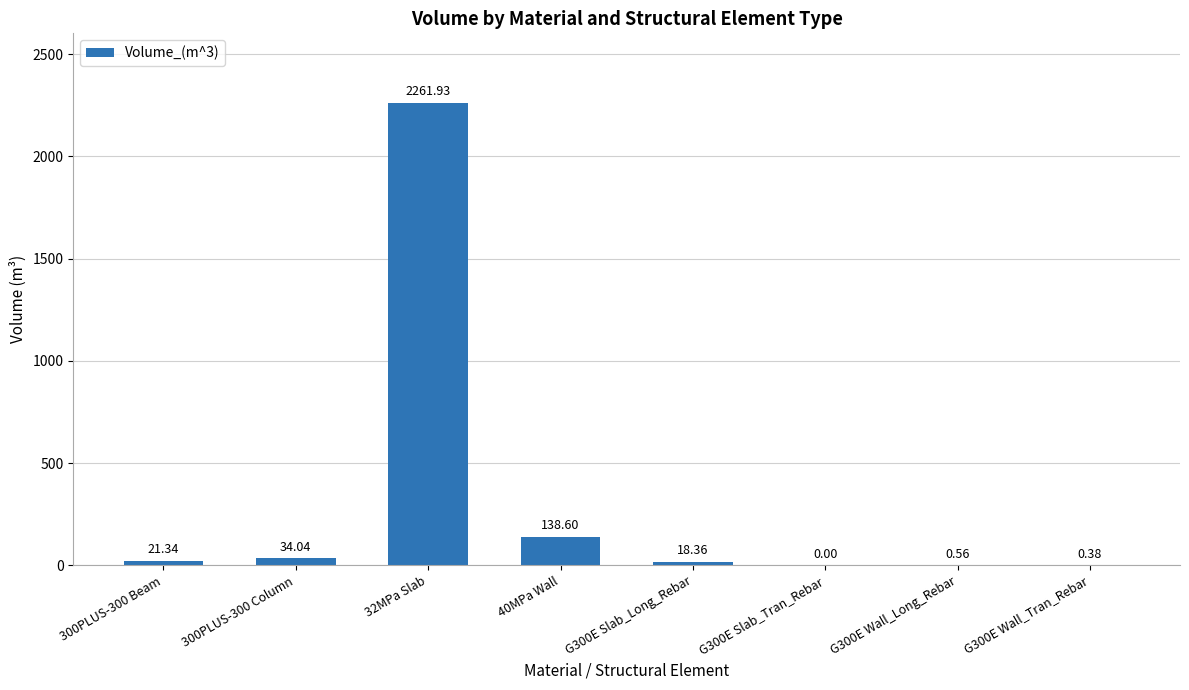

Which has a higher value, 300PLUS-300 Column or 40MPa Wall?

40MPa Wall